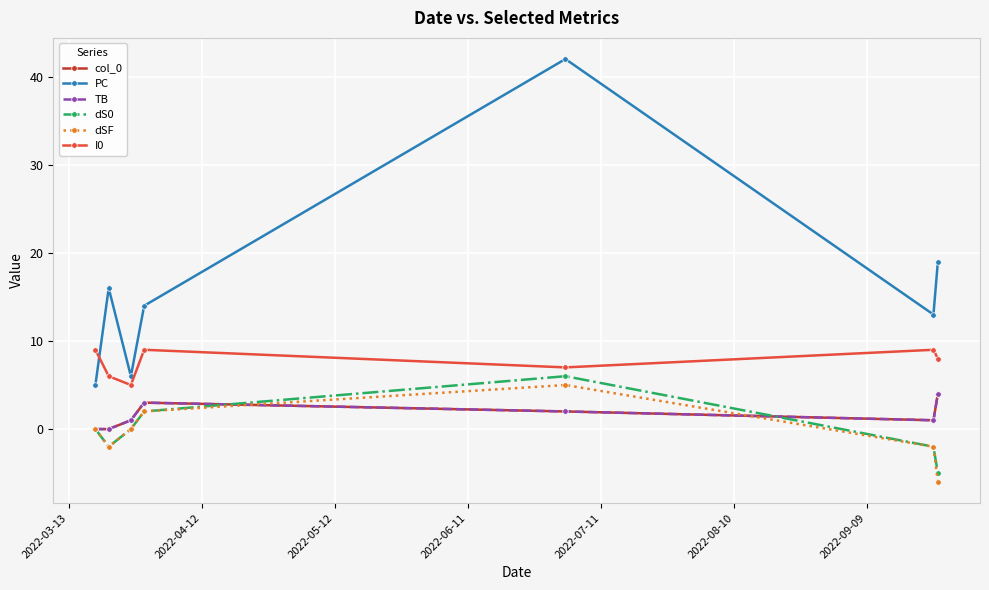

At which label is dSF closest to 0?

2022-03-13